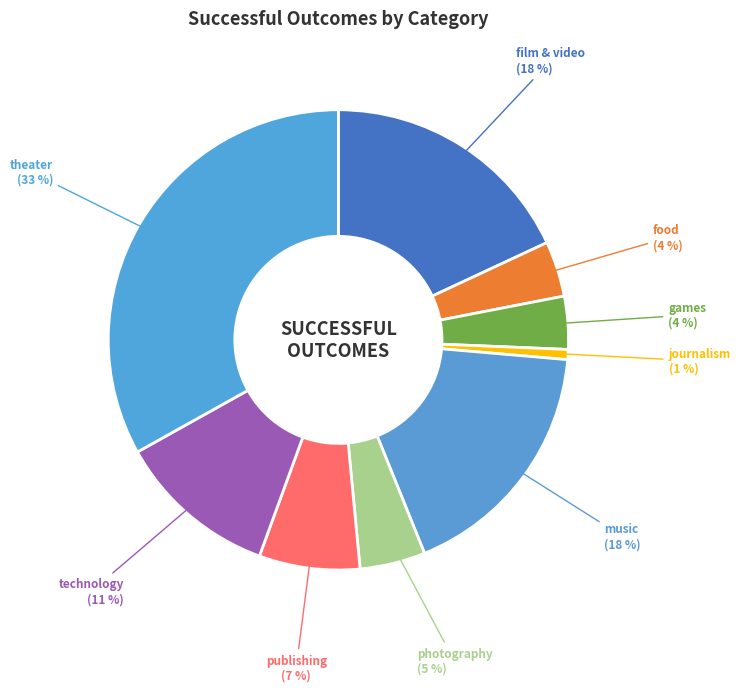

What percentage is the music slice, to the nearest percent?

18%